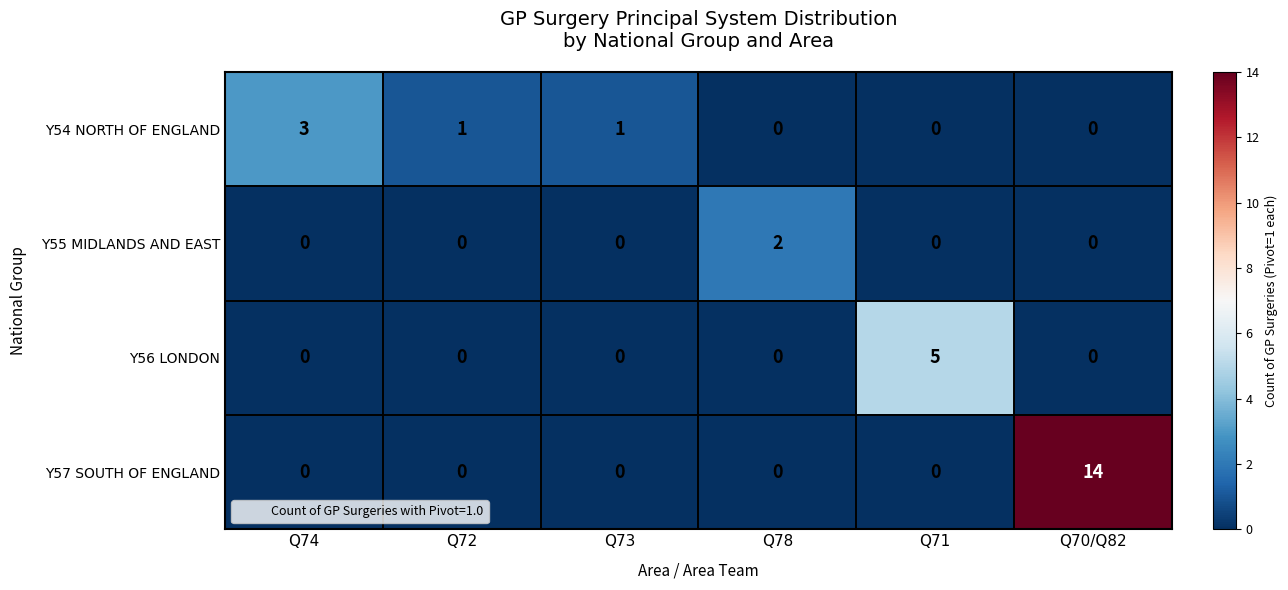

What is the greatest value displayed?

14